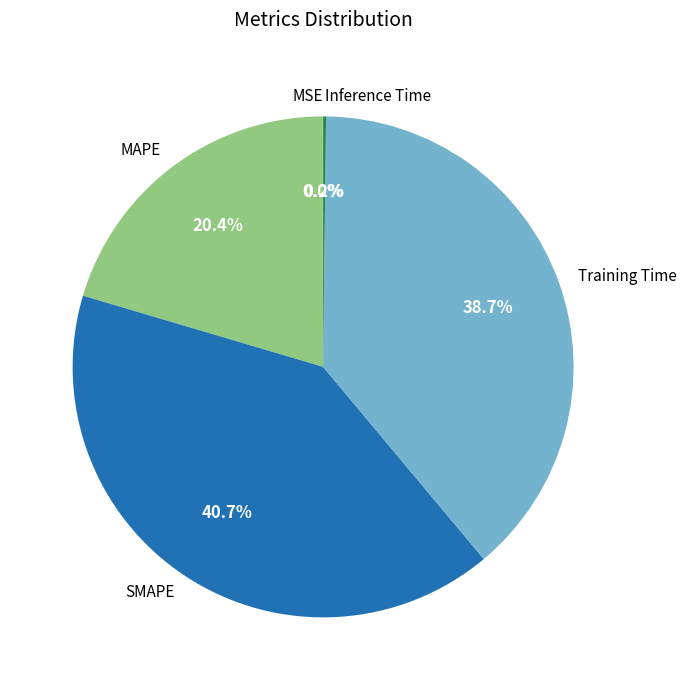

Is it true that MAPE is 20% of the pie?

True